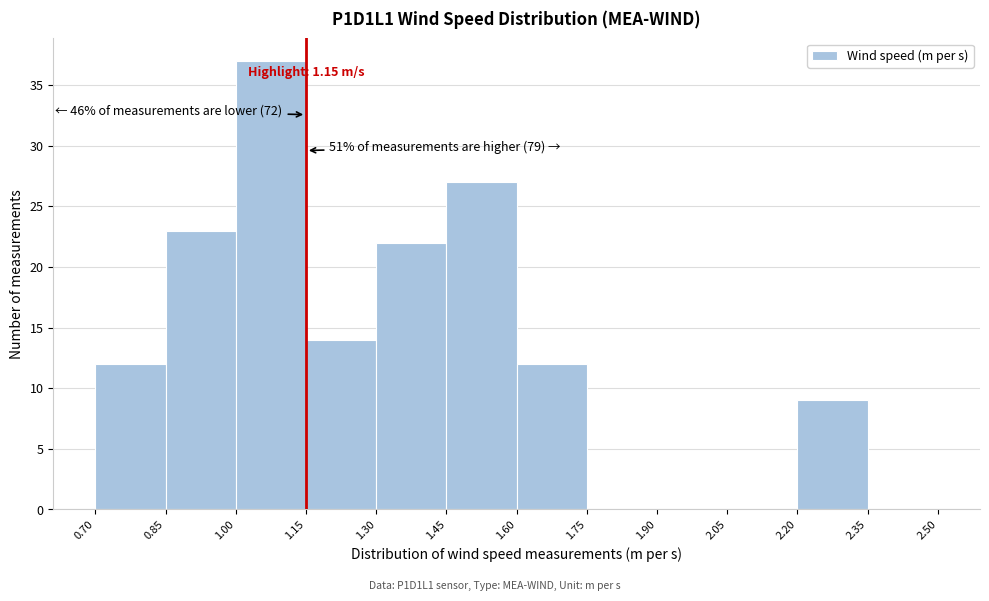

Over which range of the x-axis is the bar tallest?

1.00 to 1.15